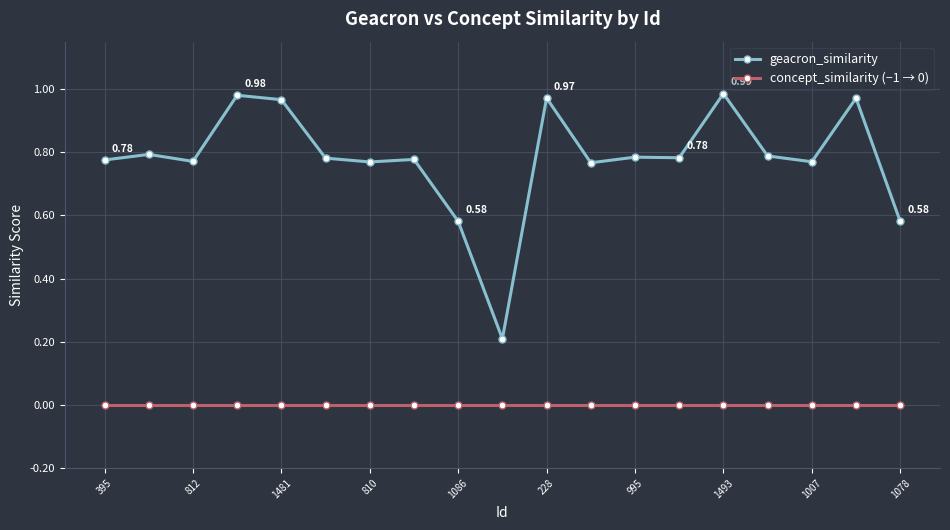

True or false: geacron_similarity and concept_similarity (−1 → 0) intersect in this chart.

False